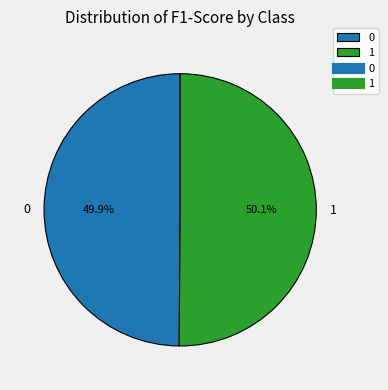

Do 1 and 0 together represent more than half of the pie?

Yes